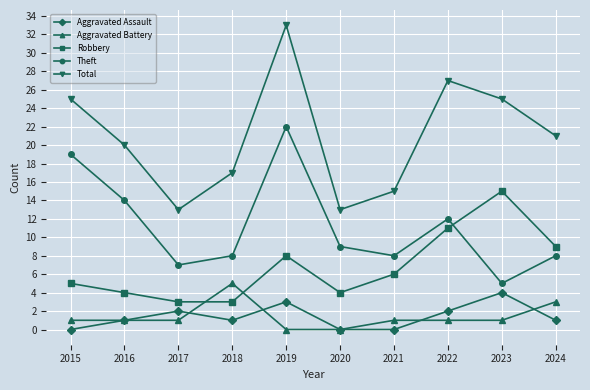

Rank the series by their maximum value, from highest to lowest.

Total, Theft, Robbery, Aggravated Battery, Aggravated Assault